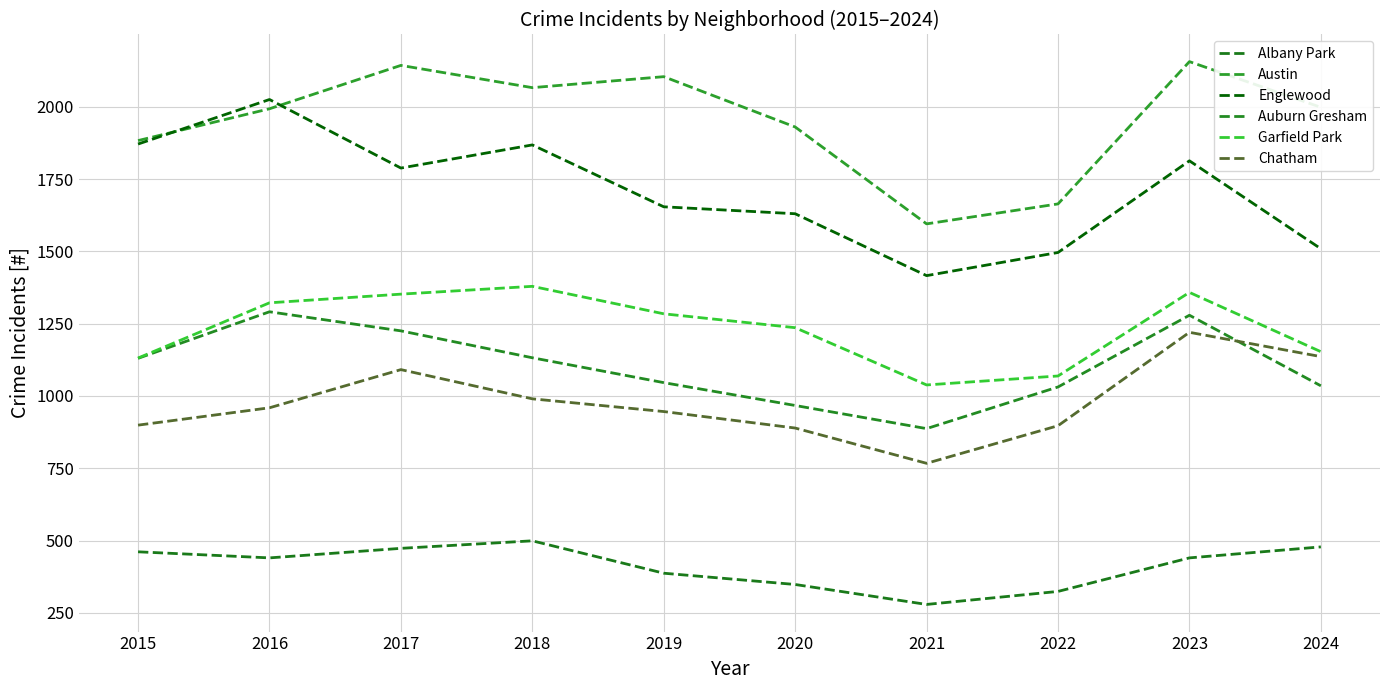

What is the difference between the maximum and minimum values in the Englewood series?

609